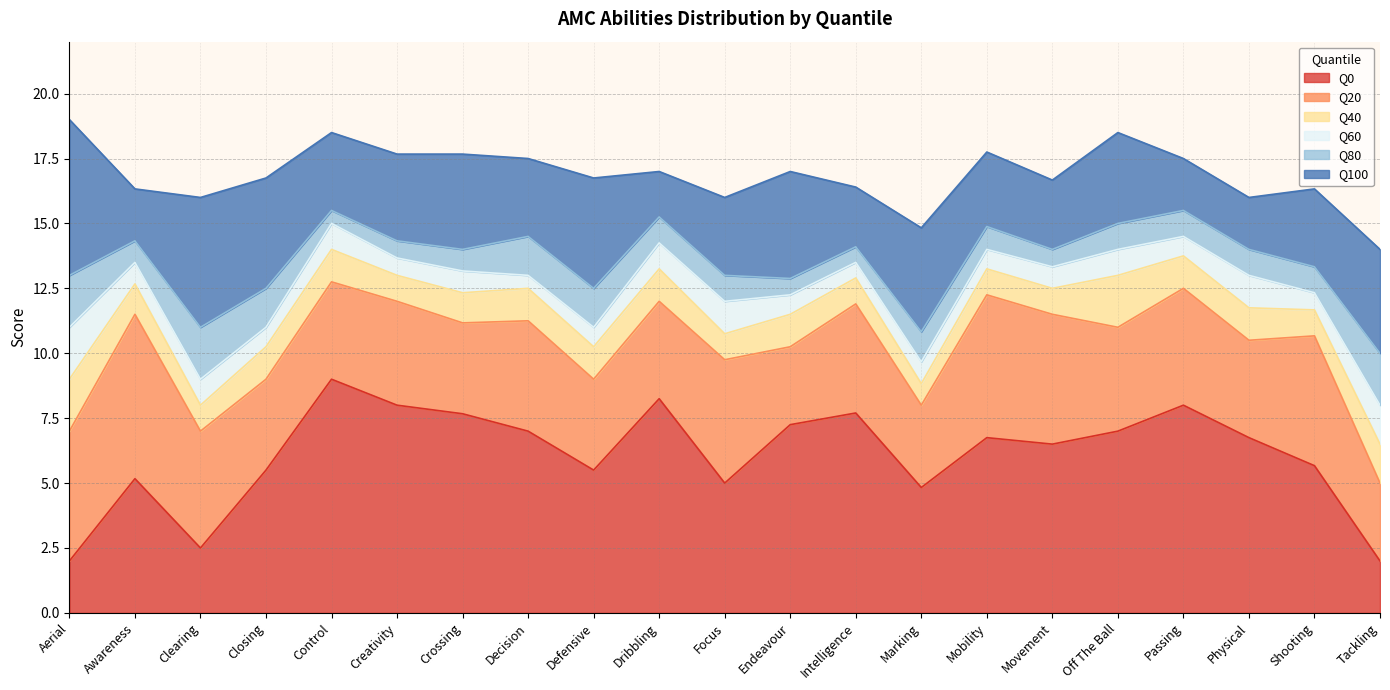

How many interior local valleys does the Q80 series have?

6